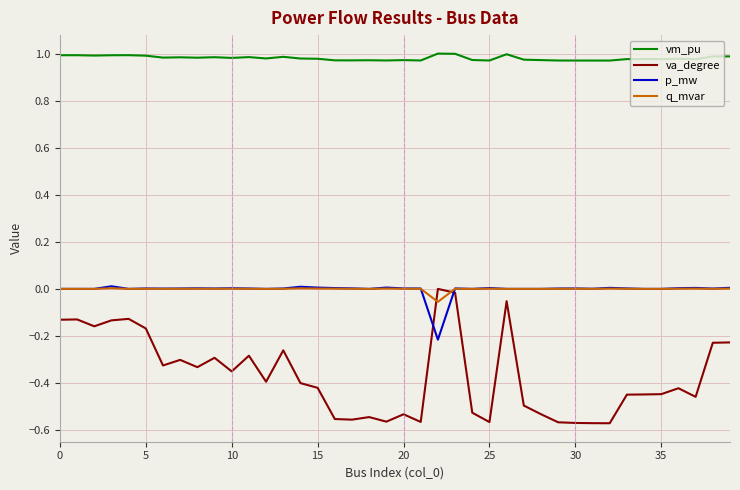

Which series has the largest total across all categories?

vm_pu